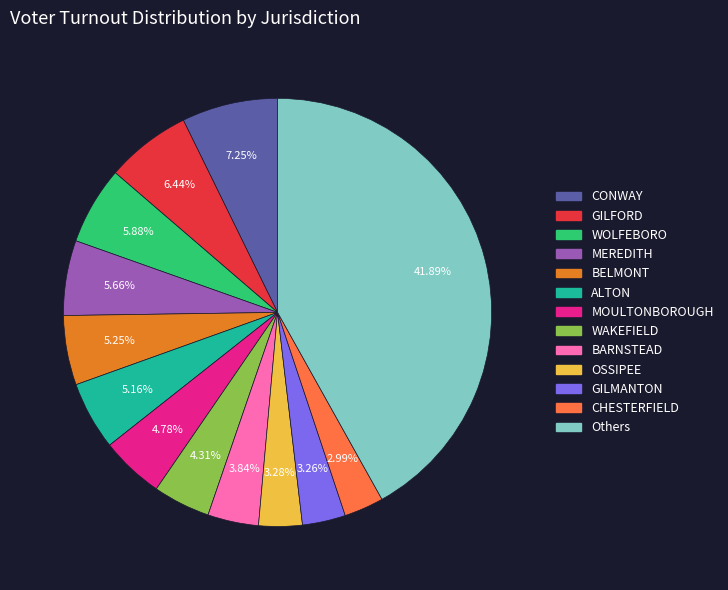

Is there a majority slice in this chart?

No